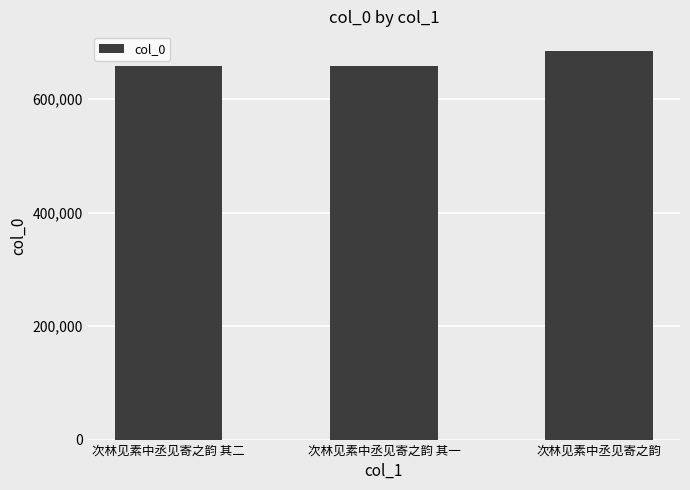

What is the difference between the maximum and minimum values?

26279